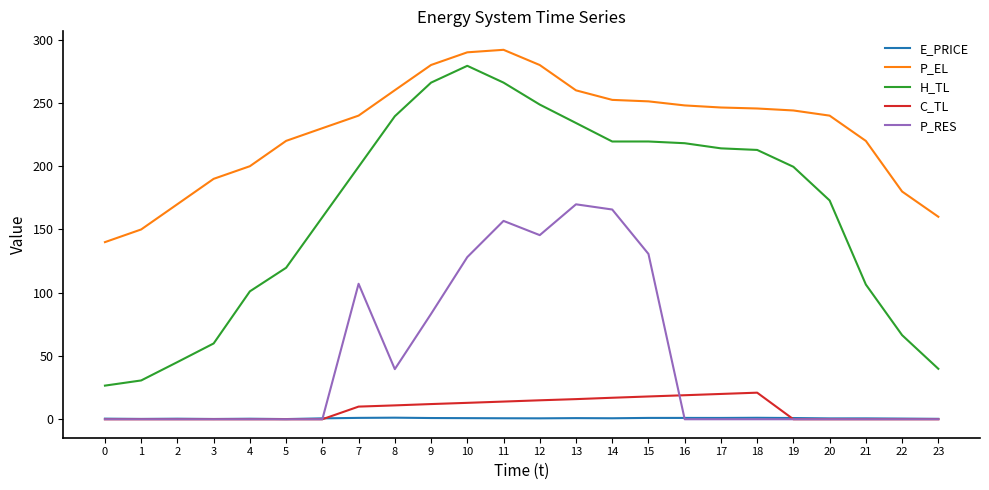

What is the difference between the second highest and second lowest values in the C_TL series?

20.0